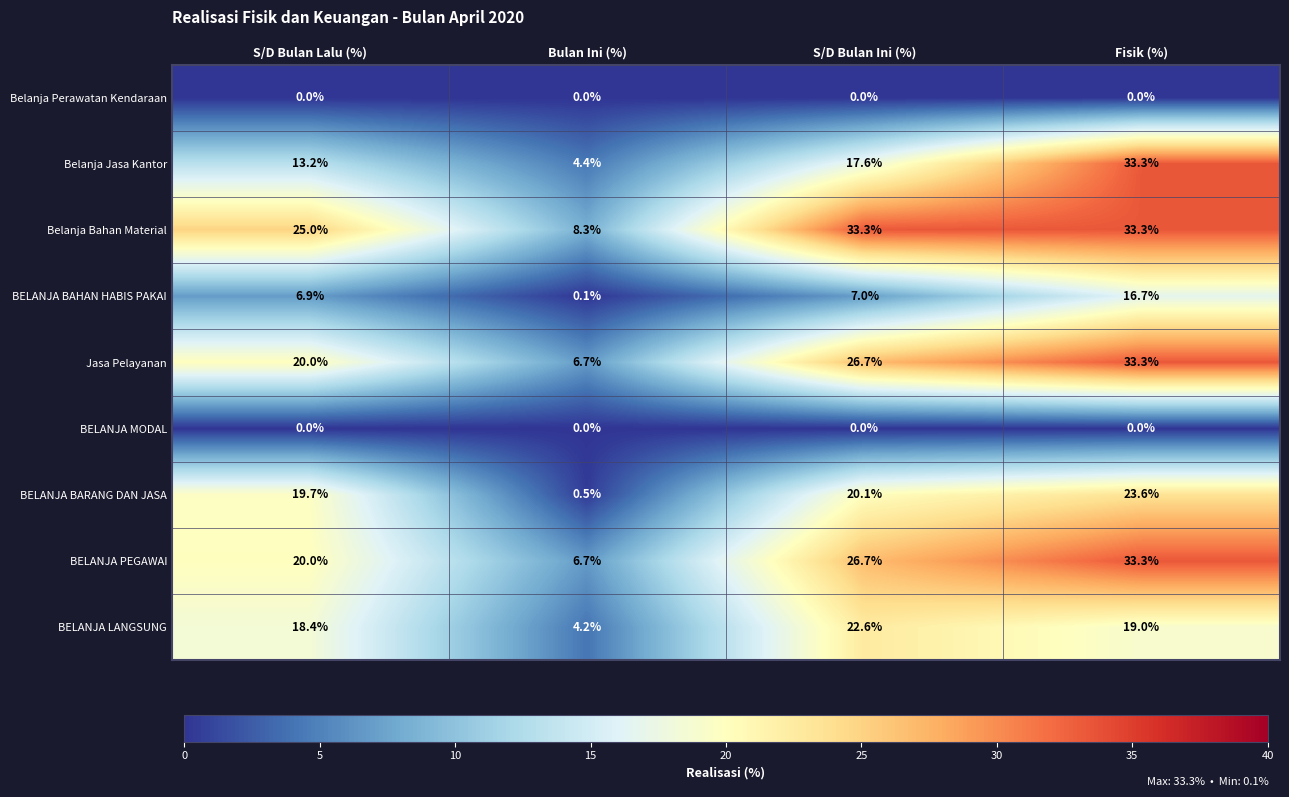

At which category is the sum across all series the highest?

Fisik (%)